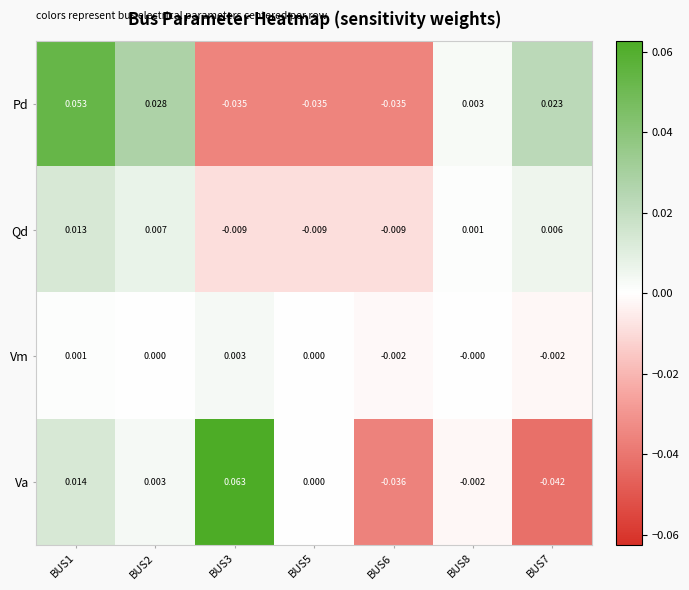

Which series has the largest total across all categories?

Pd